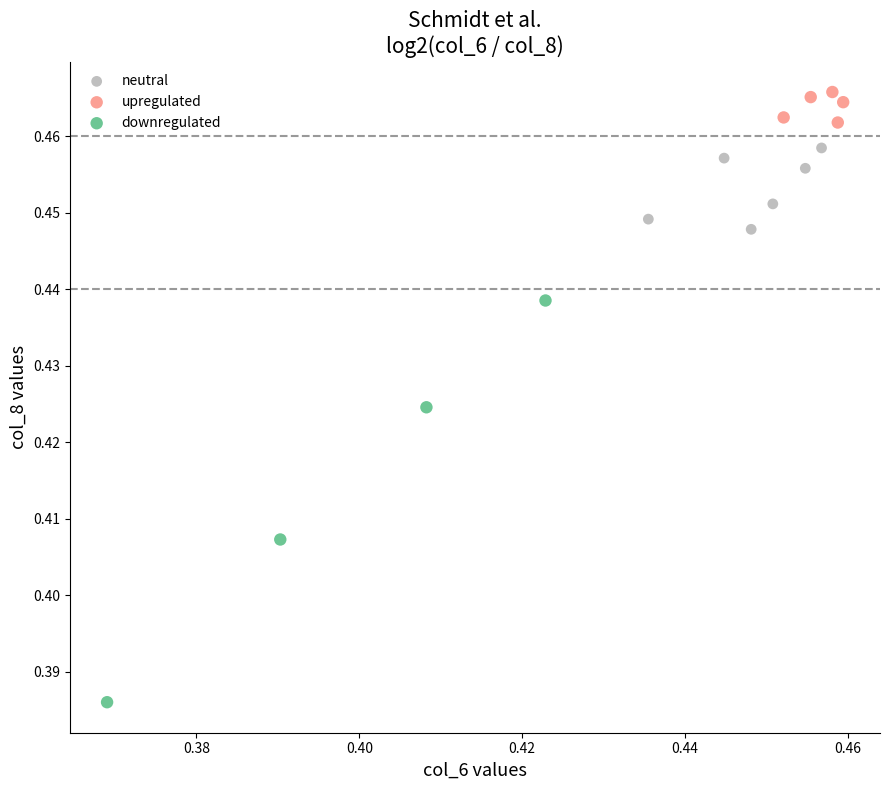

Which series has the largest Y range (max minus min)?

downregulated